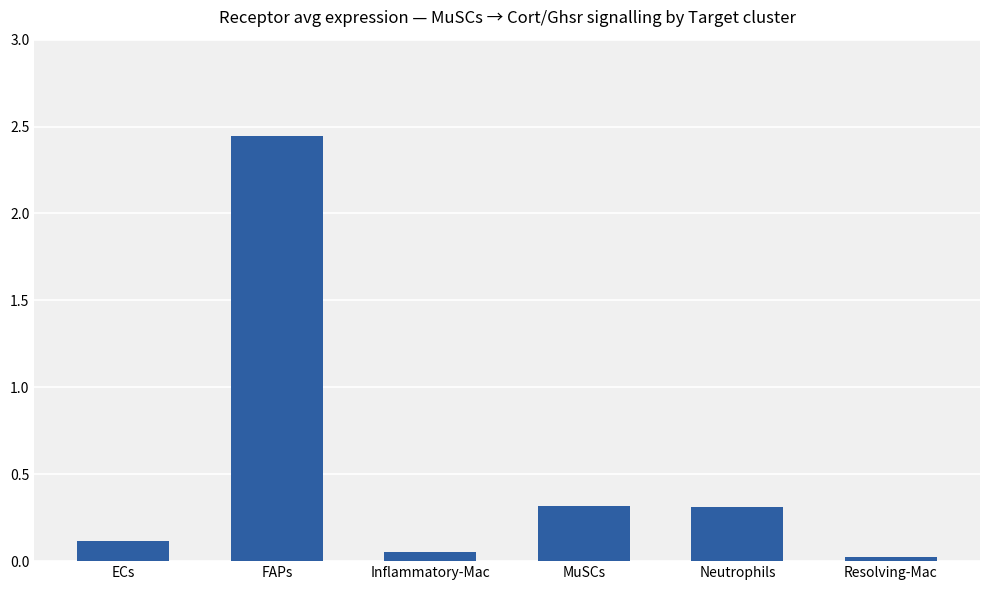

Does the chart contain stacked bars?

No